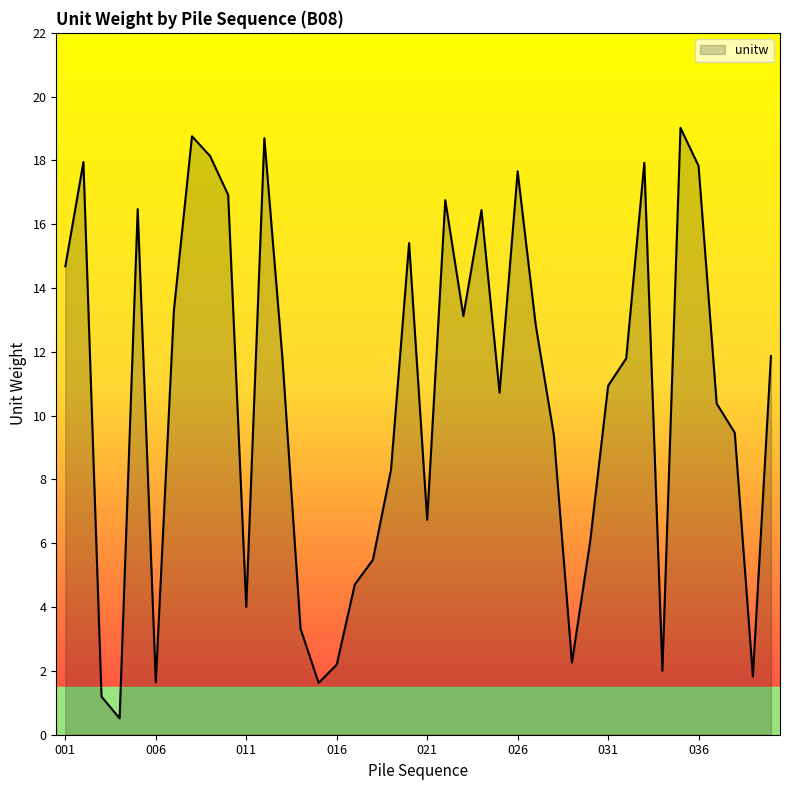

What is the difference between the maximum and minimum values?

18.5